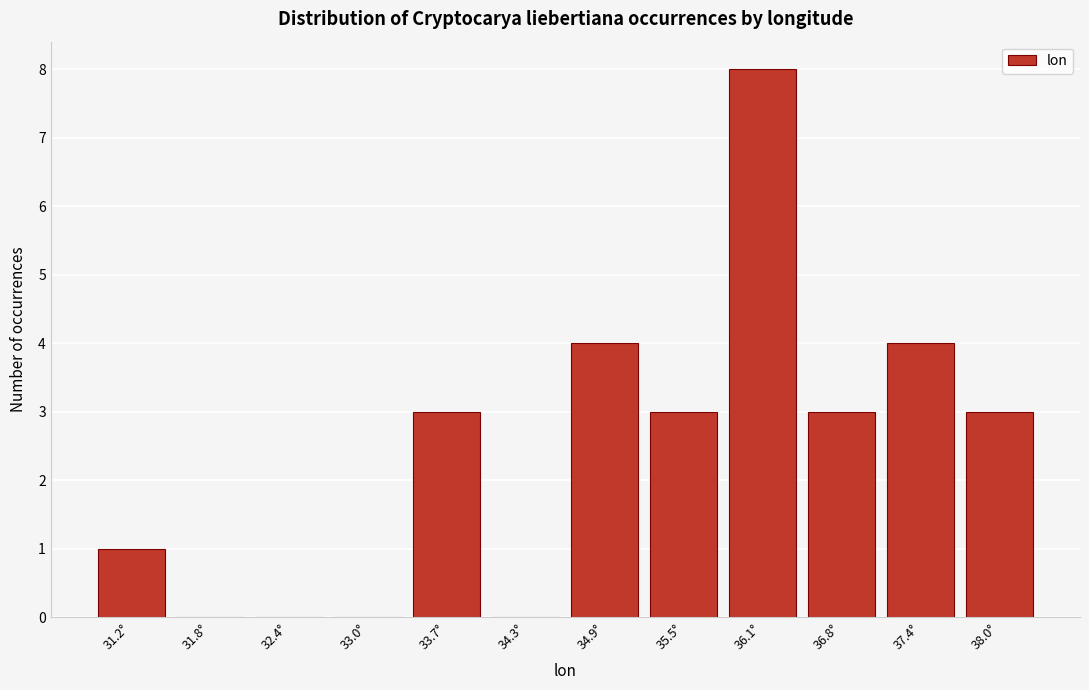

Reading left to right, transcribe all the data shown in this chart.

31.2°=1	31.8°=0	32.4°=0	33.0°=0	33.7°=3	34.3°=0	34.9°=4	35.5°=3	36.1°=8	36.8°=3	37.4°=4	38.0°=3